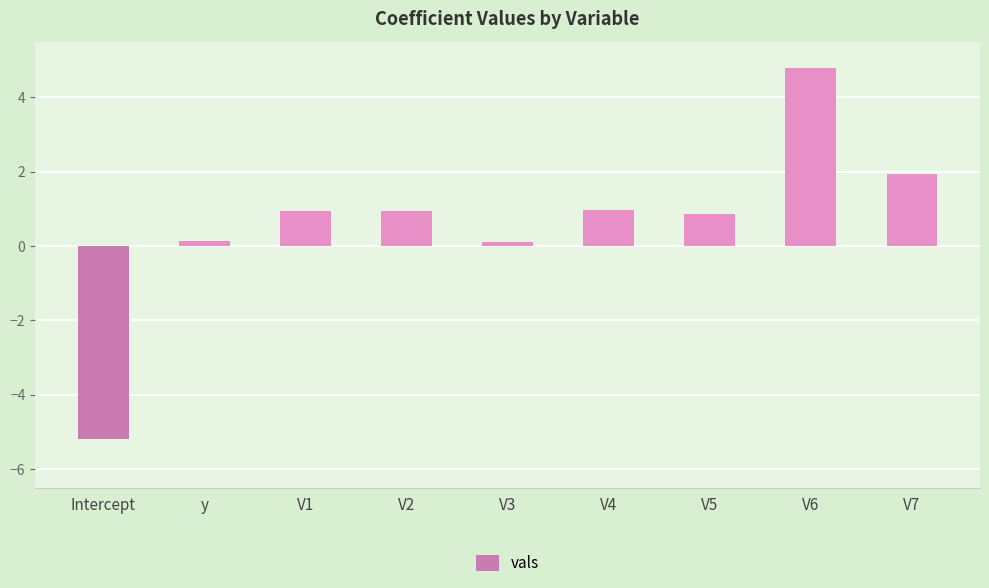

What is the approximate value at V7?

1.9